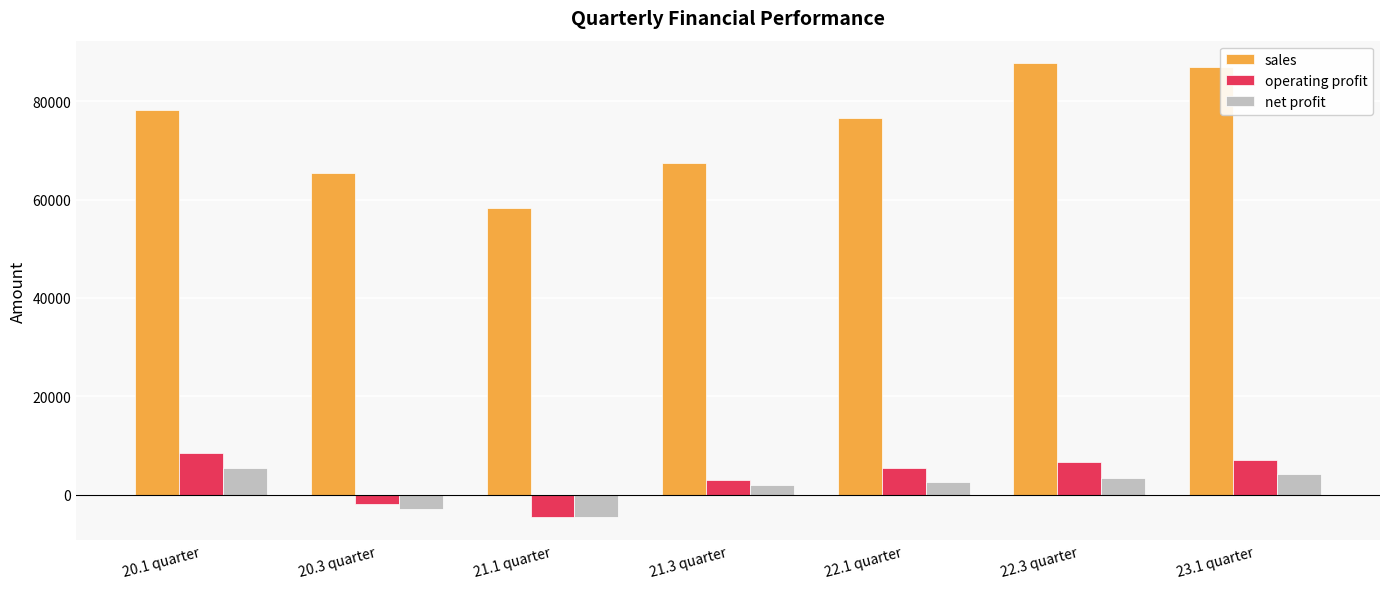

What is the sum of the sales values at 22.1 quarter and 23.1 quarter?

163605